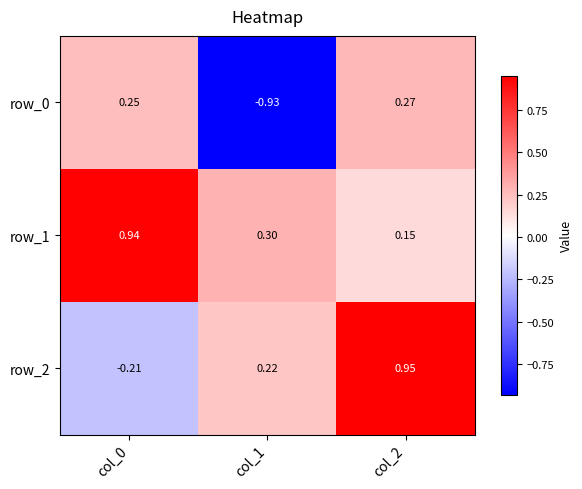

What is the difference between the row_1 values at col_1 and col_0?

0.6